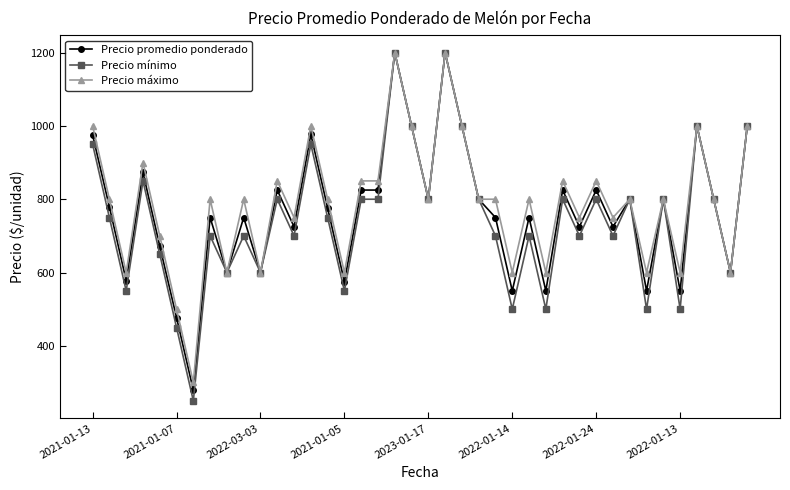

True or false: Precio promedio ponderado has more than 1 interior local peaks.

True